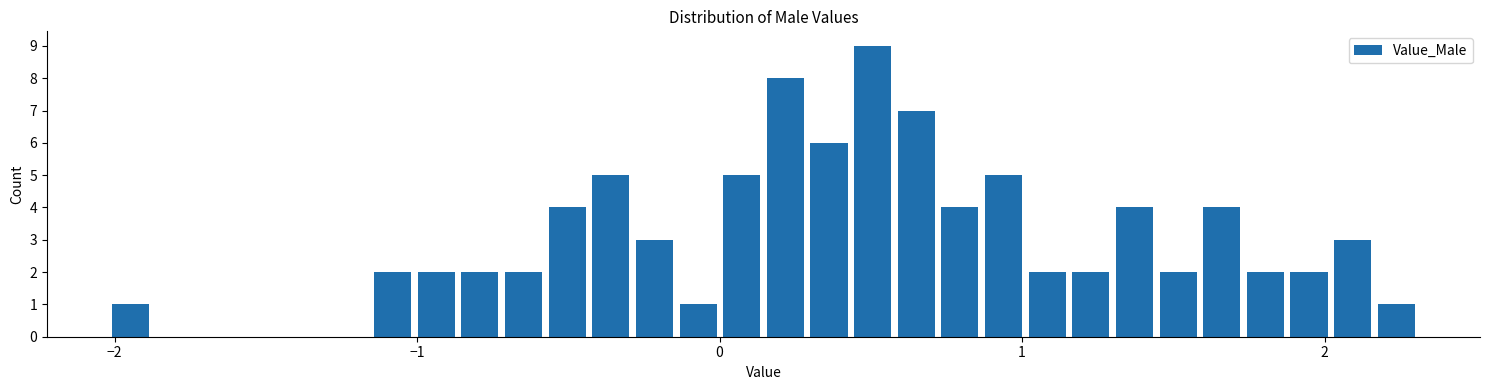

Around what value on the x-axis is the tallest bar? Give the approximate position of its centre, as read against the axis.

0.5